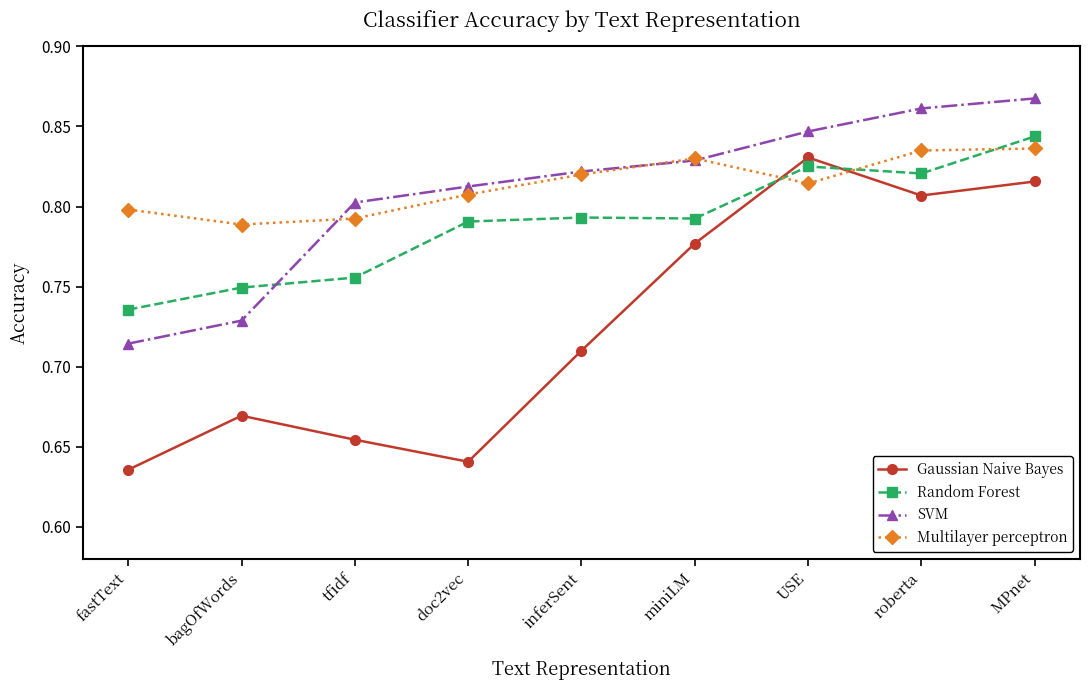

True or false: SVM has more than 1 points higher than both neighbors.

False